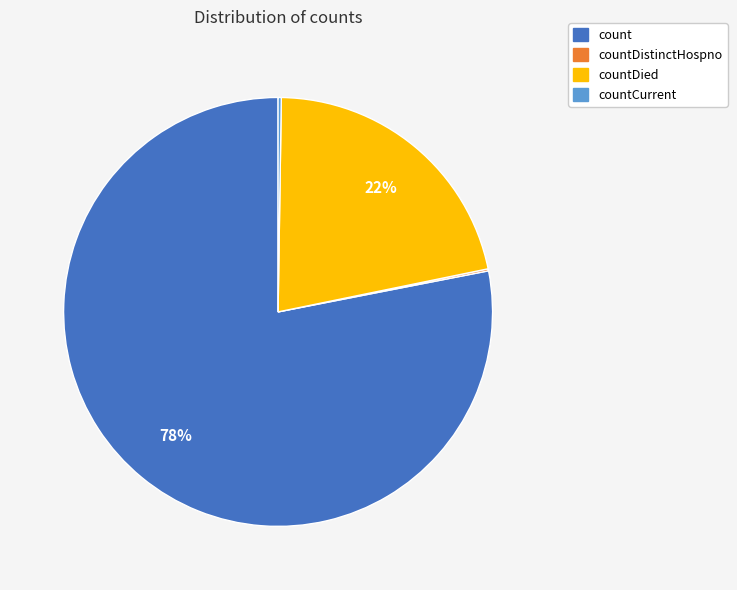

Is there a majority slice in this chart?

Yes